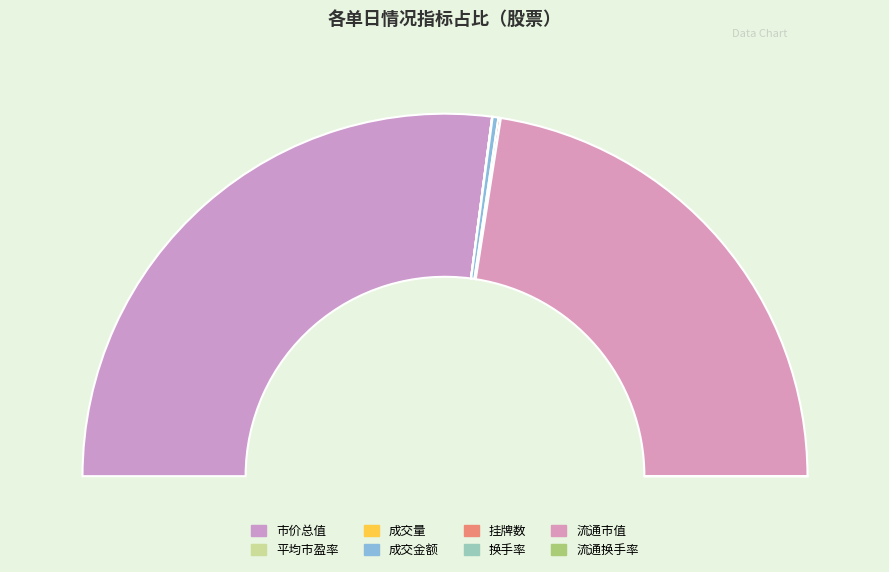

Which slice represents more than half of the pie?

市价总值